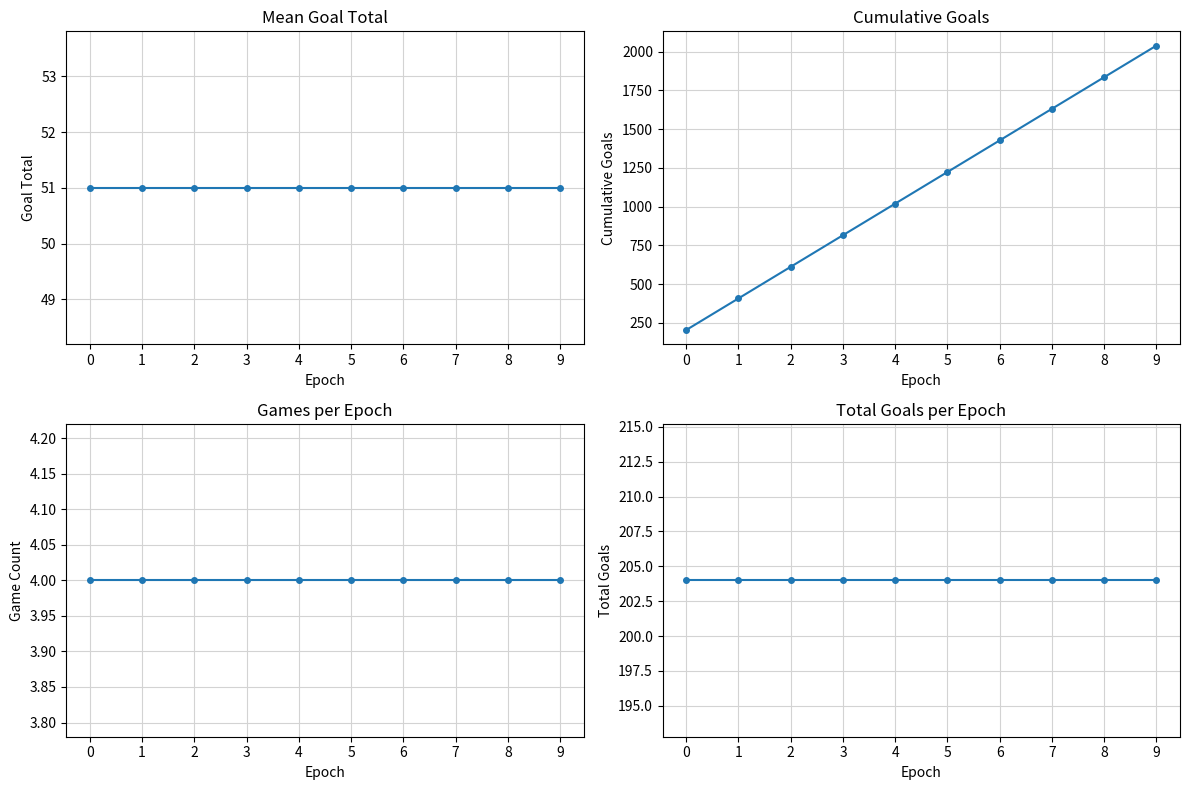

True or false: Total Goals and Mean Goal Total cross at least once.

False